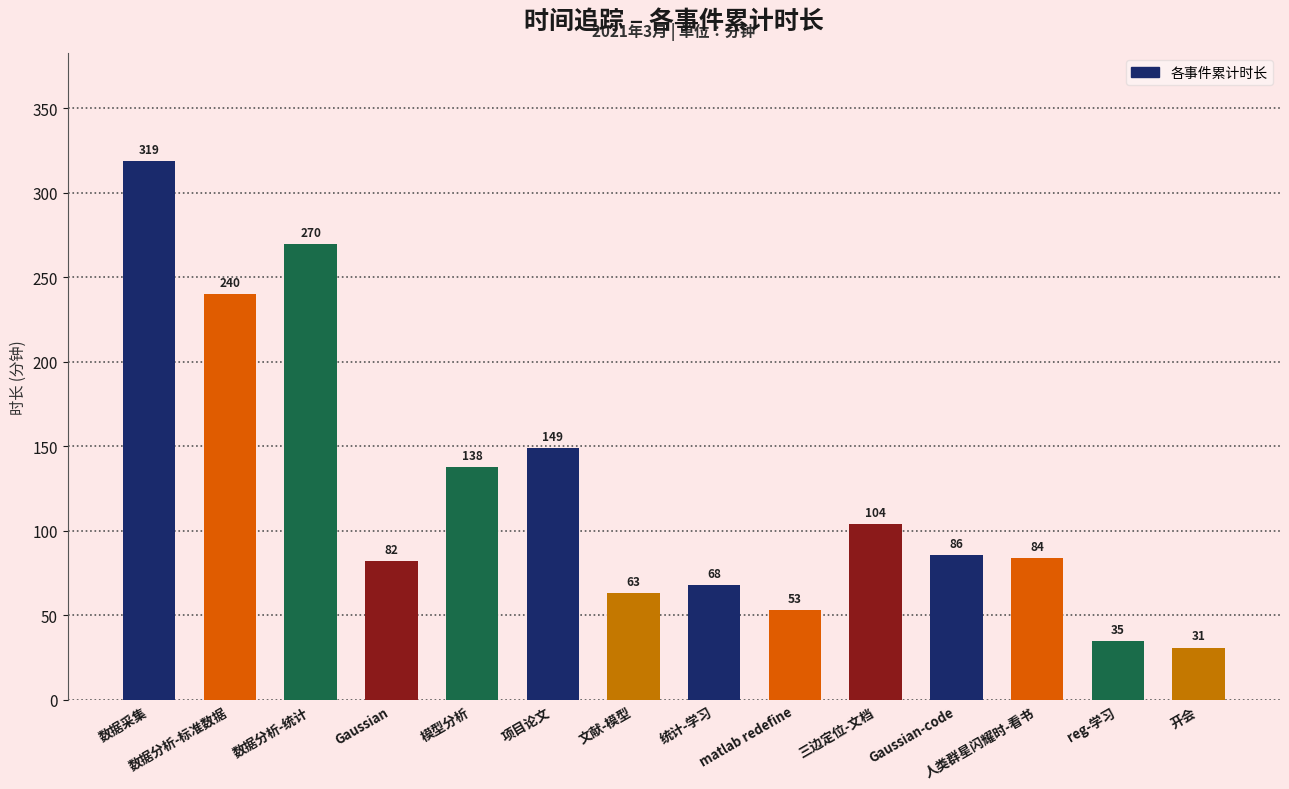

Approximately how many times larger is the value at Gaussian compared to reg-学习?

2.3